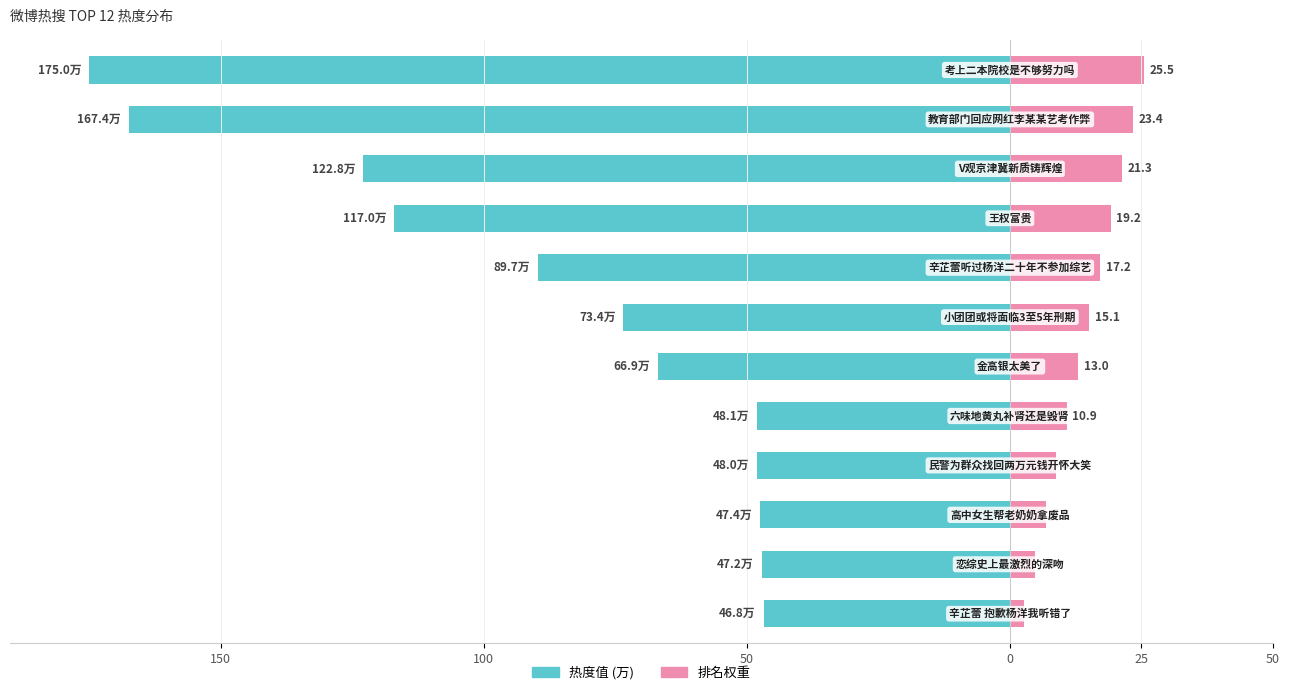

Which series has the largest range (max minus min)?

热度值 (万)